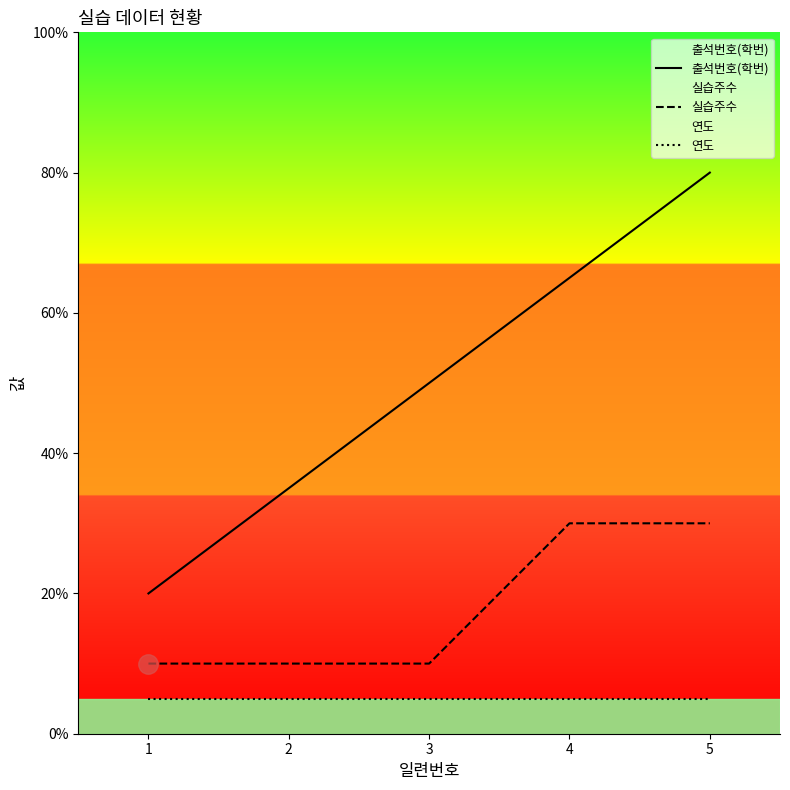

What is the difference between the highest and lowest values at 2?

30